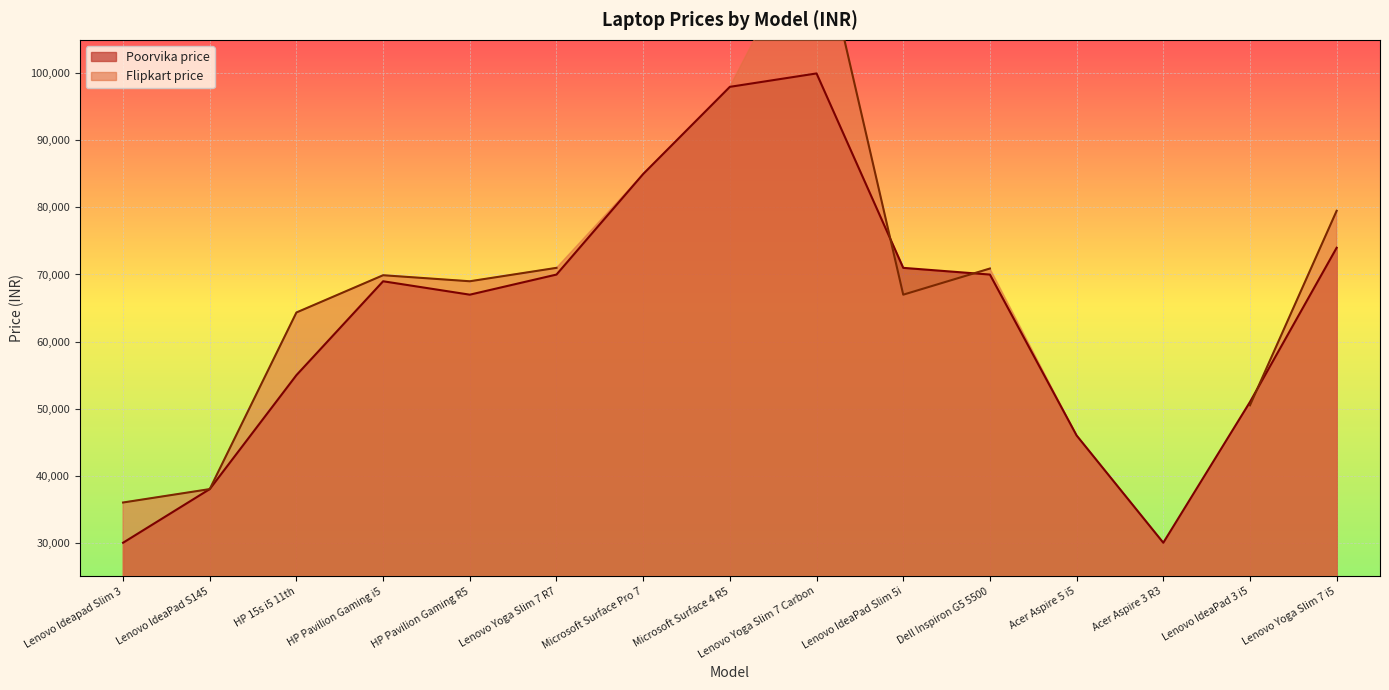

Reading right to left, list all the values displayed in this chart.

73990	50990	29990	45990	69990	70990	99990	97990	84990	69990	66990	68990	54990	37990	29990